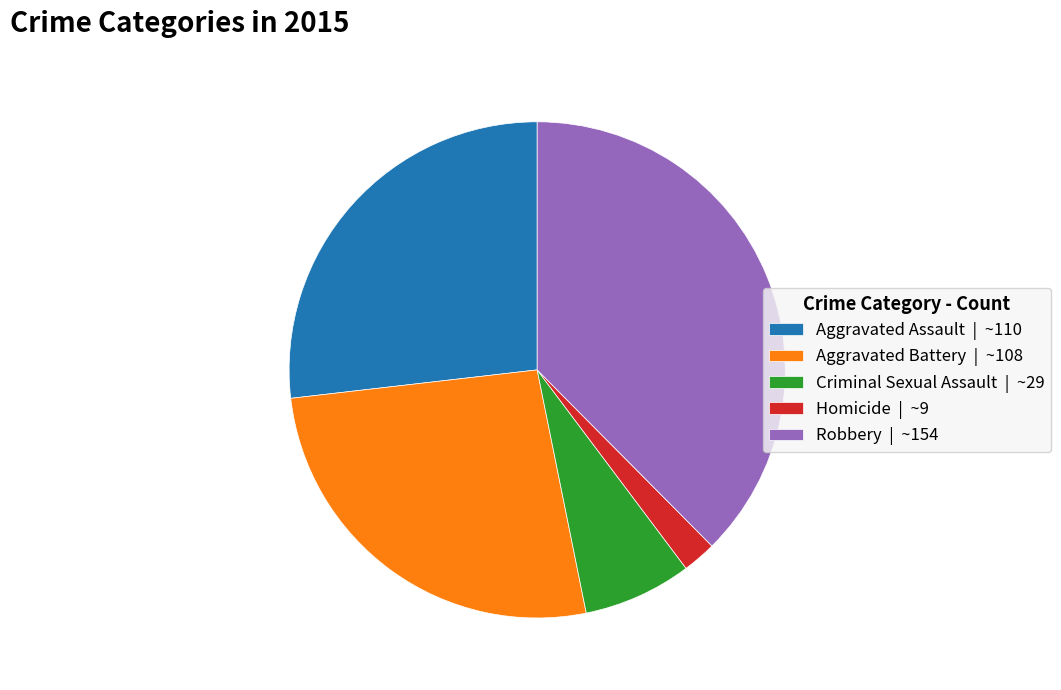

True or false: Aggravated Battery accounts for 17% of the total.

False